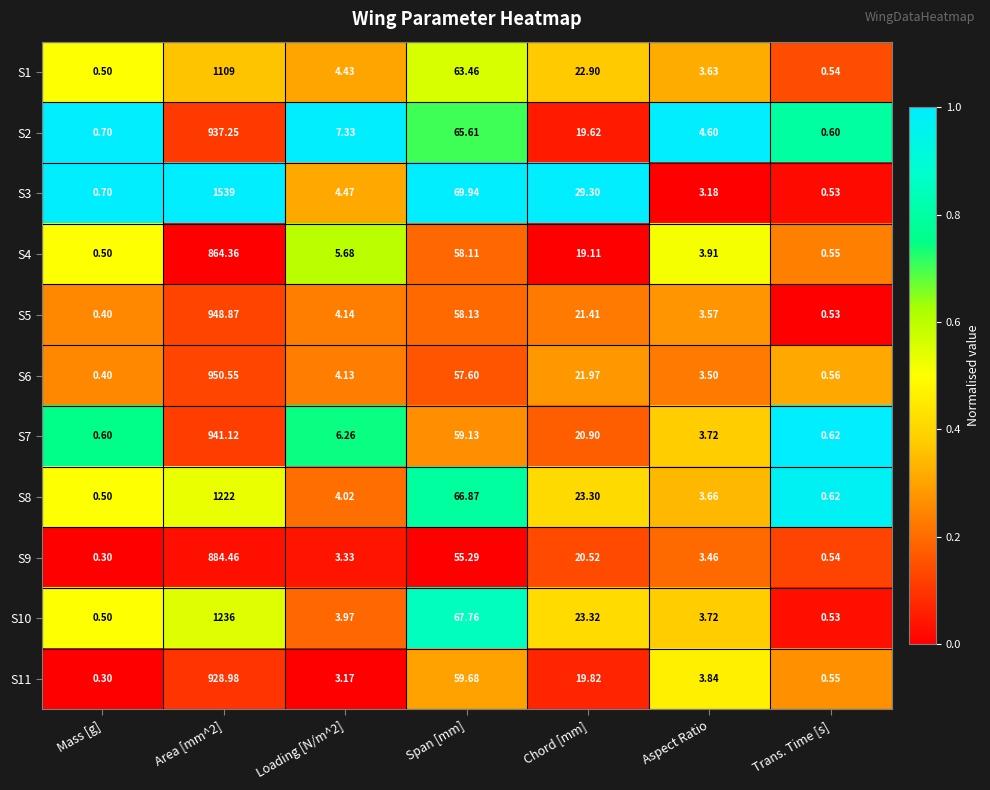

Where is S2 nearest to the value 468?

Span [mm]